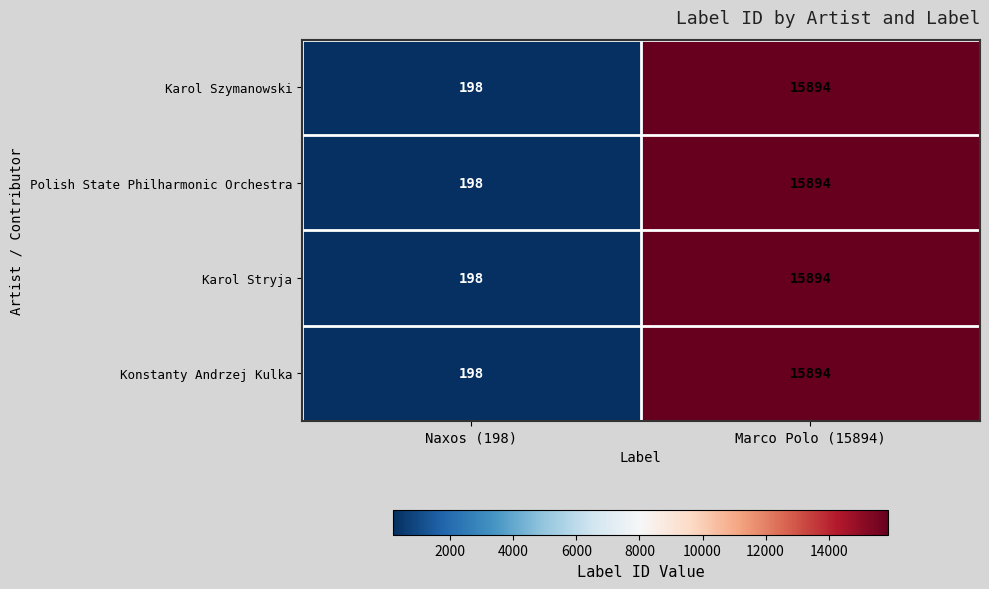

What is the highest value of the Konstanty Andrzej Kulka series?

15894